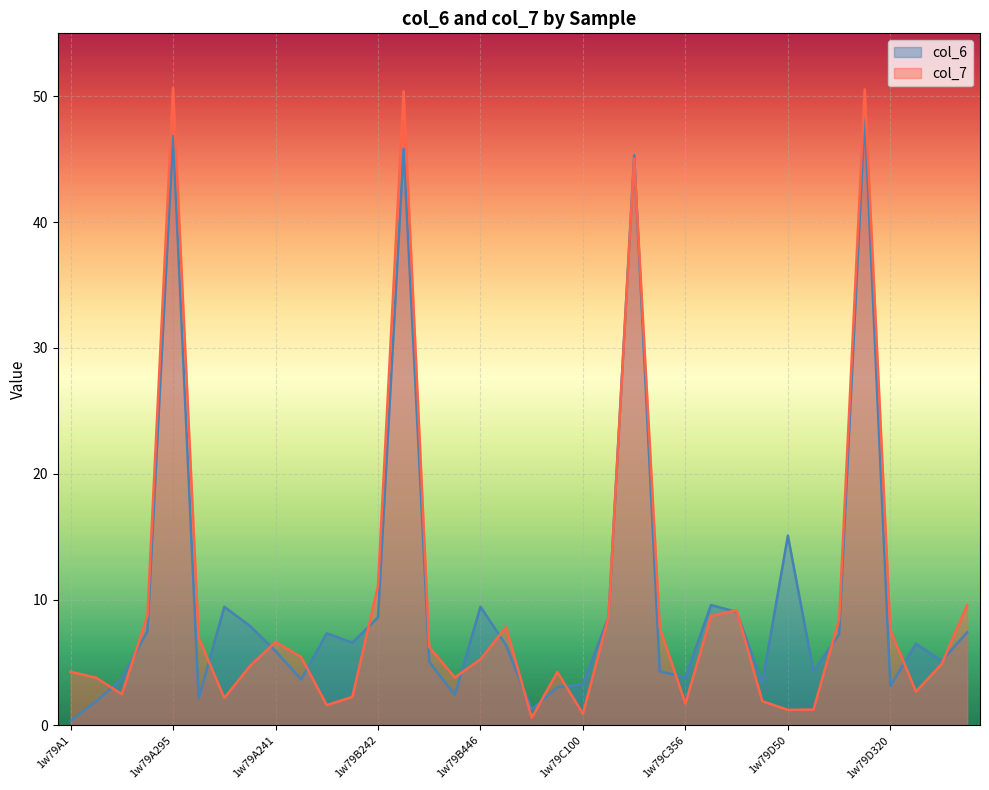

At which label does col_7 first exceed 5?

1w79A242